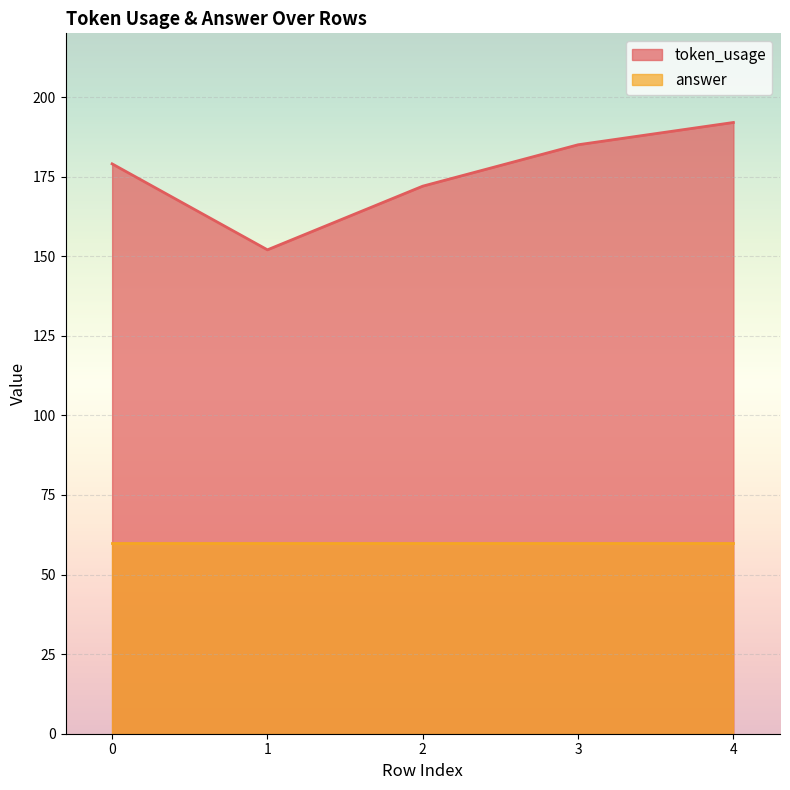

How many data points are less than 179?

2